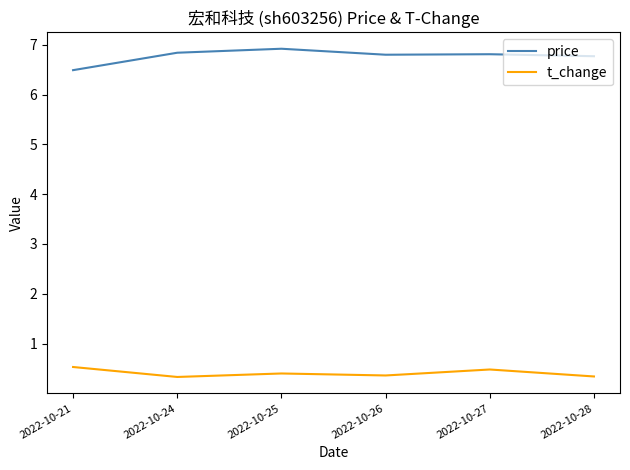

Rank the series by their average value, from highest to lowest.

price, t_change